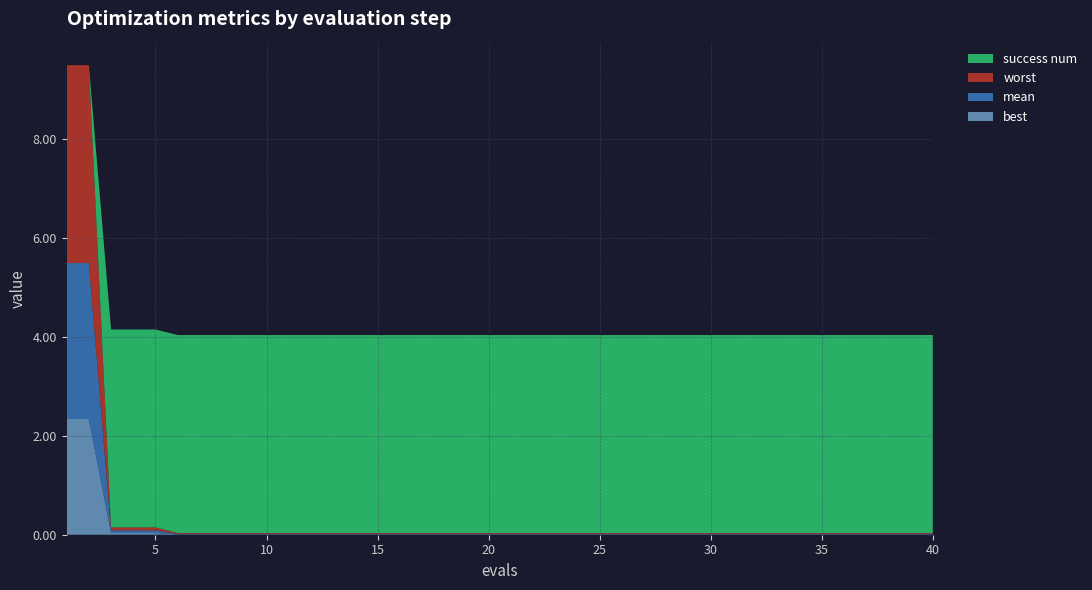

Reading left to right, extract all data points from this chart.

best: 2.3	2.3	0.0	0.0	0.0	0.0	0.0	0.0	0.0	0.0	0.0	0.0	0.0	0.0	0.0	0.0	0.0	0.0	0.0	0.0	0.0	0.0	0.0	0.0	0.0	0.0	0.0	0.0	0.0	0.0	0.0	0.0	0.0	0.0	0.0	0.0	0.0	0.0	0.0	0.0
mean: 3.2	3.2	0.1	0.1	0.1	0.0	0.0	0.0	0.0	0.0	0.0	0.0	0.0	0.0	0.0	0.0	0.0	0.0	0.0	0.0	0.0	0.0	0.0	0.0	0.0	0.0	0.0	0.0	0.0	0.0	0.0	0.0	0.0	0.0	0.0	0.0	0.0	0.0	0.0	0.0
worst: 4.0	4.0	0.1	0.1	0.1	0.0	0.0	0.0	0.0	0.0	0.0	0.0	0.0	0.0	0.0	0.0	0.0	0.0	0.0	0.0	0.0	0.0	0.0	0.0	0.0	0.0	0.0	0.0	0.0	0.0	0.0	0.0	0.0	0.0	0.0	0.0	0.0	0.0	0.0	0.0
success num: 0.0	0.0	4.0	4.0	4.0	4.0	4.0	4.0	4.0	4.0	4.0	4.0	4.0	4.0	4.0	4.0	4.0	4.0	4.0	4.0	4.0	4.0	4.0	4.0	4.0	4.0	4.0	4.0	4.0	4.0	4.0	4.0	4.0	4.0	4.0	4.0	4.0	4.0	4.0	4.0